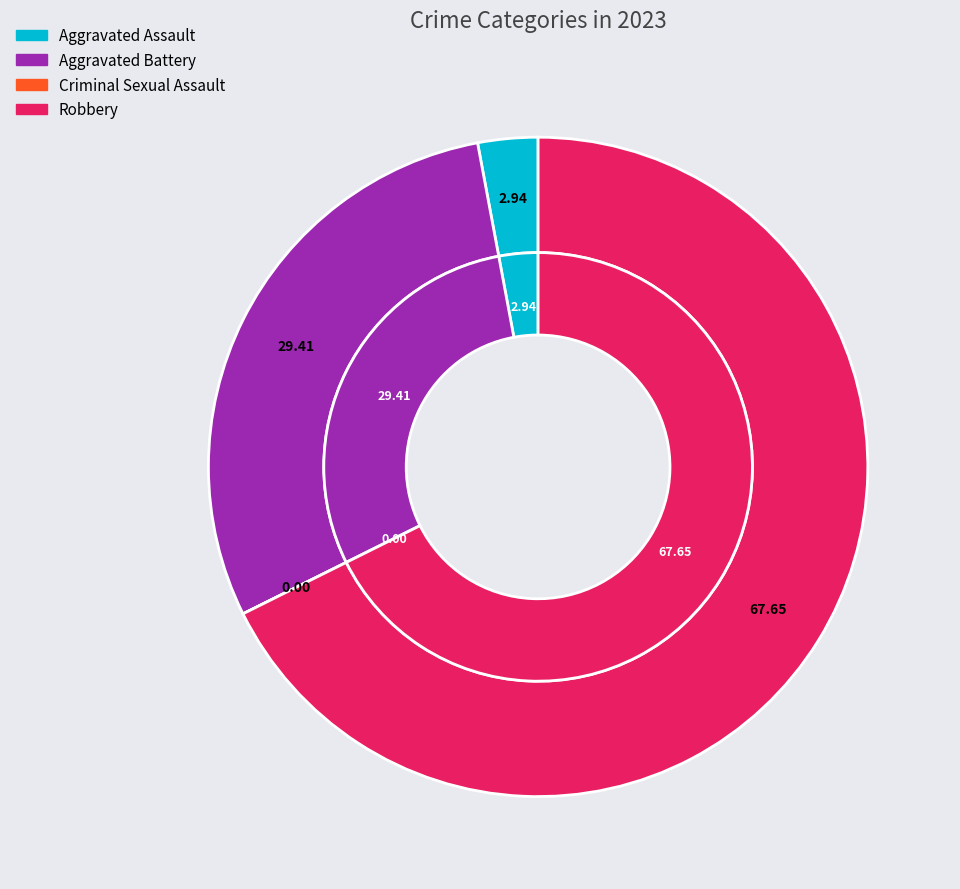

How many slices are in this pie chart?

4